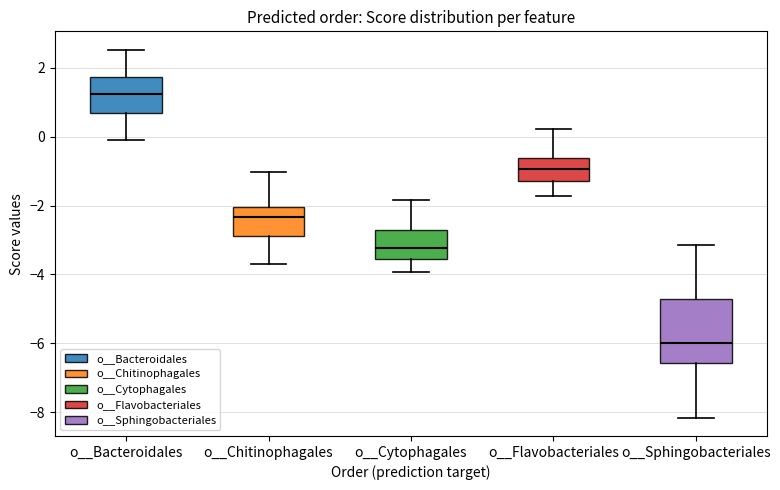

Reading left to right, read every box against the y-axis: the position of its median line, the range the box covers, and the ends of its whiskers. The values are not printed on the chart, so give them approximately, as read against the axis.

o__Bacteroidales: median 1.2, box 0.6 to 1.8, whiskers -0.2 to 2.6
o__Chitinophagales: median -2.4, box -2.8 to -2.0, whiskers -3.6 to -1.0
o__Cytophagales: median -3.2, box -3.6 to -2.8, whiskers -4.0 to -1.8
o__Flavobacteriales: median -1.0, box -1.2 to -0.6, whiskers -1.8 to 0.2
o__Sphingobacteriales: median -6.0, box -6.6 to -4.8, whiskers -8.2 to -3.2